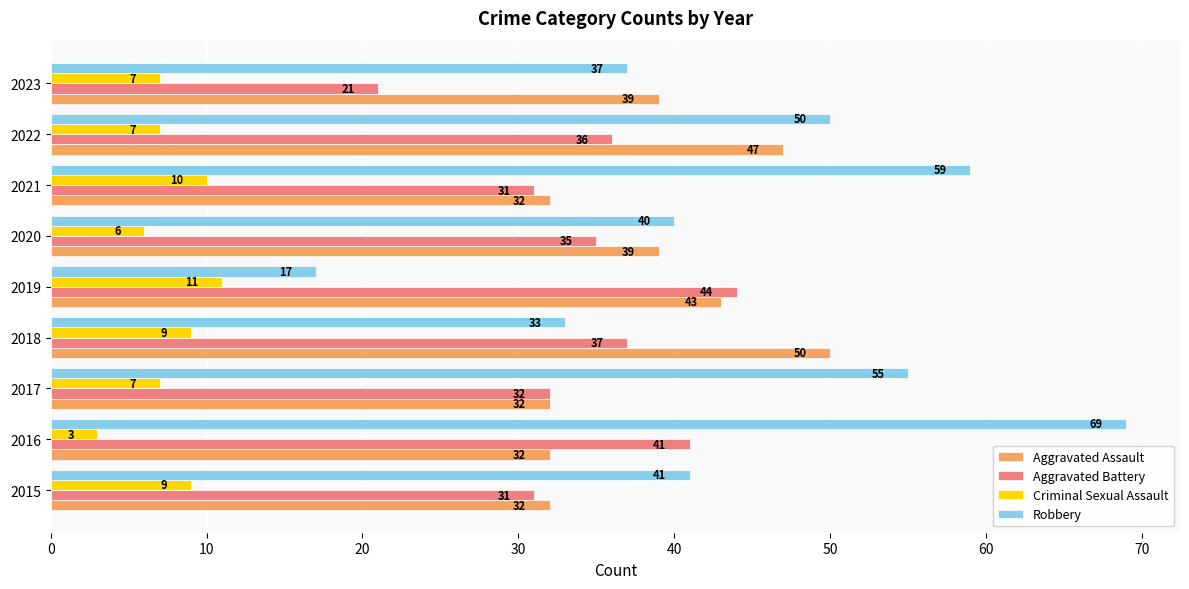

Count the Criminal Sexual Assault values in the range 7 to 9.

5